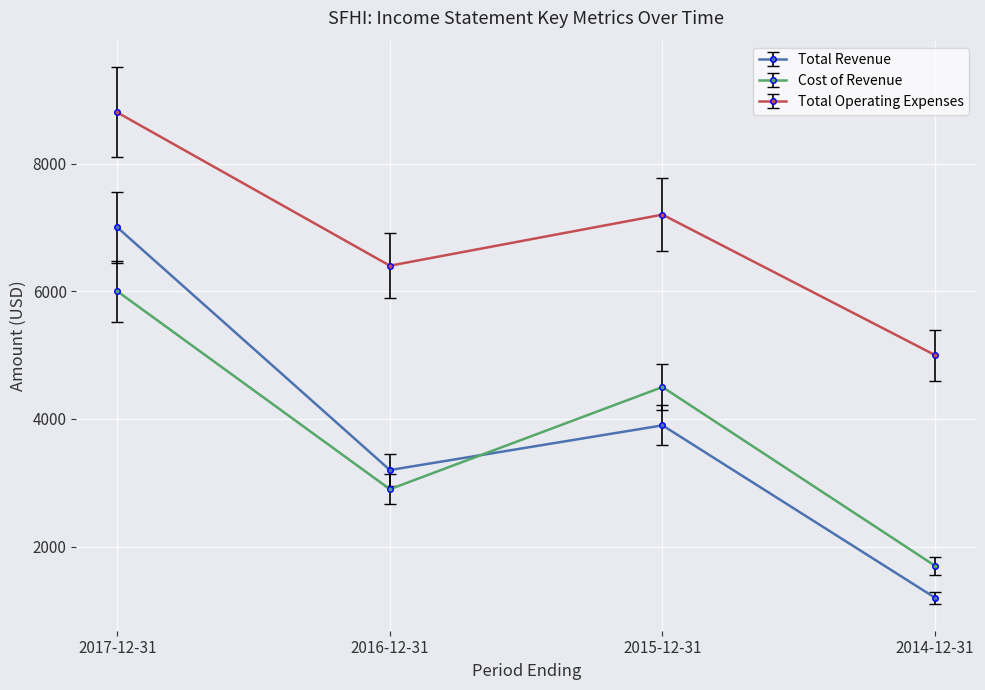

What is the label of the 4th point from the left?

2014-12-31